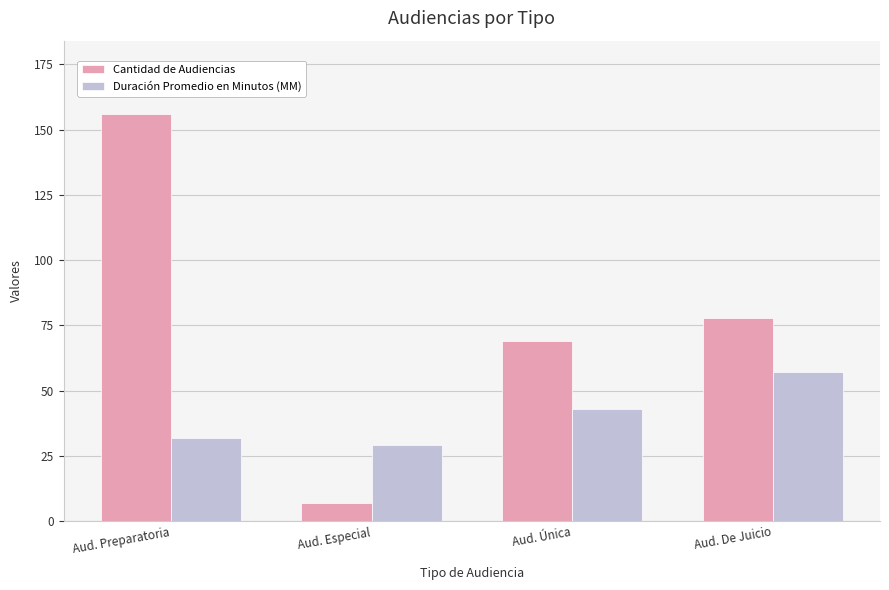

What value does the Cantidad de Audiencias series have at Aud. Especial, to the nearest 10?

10